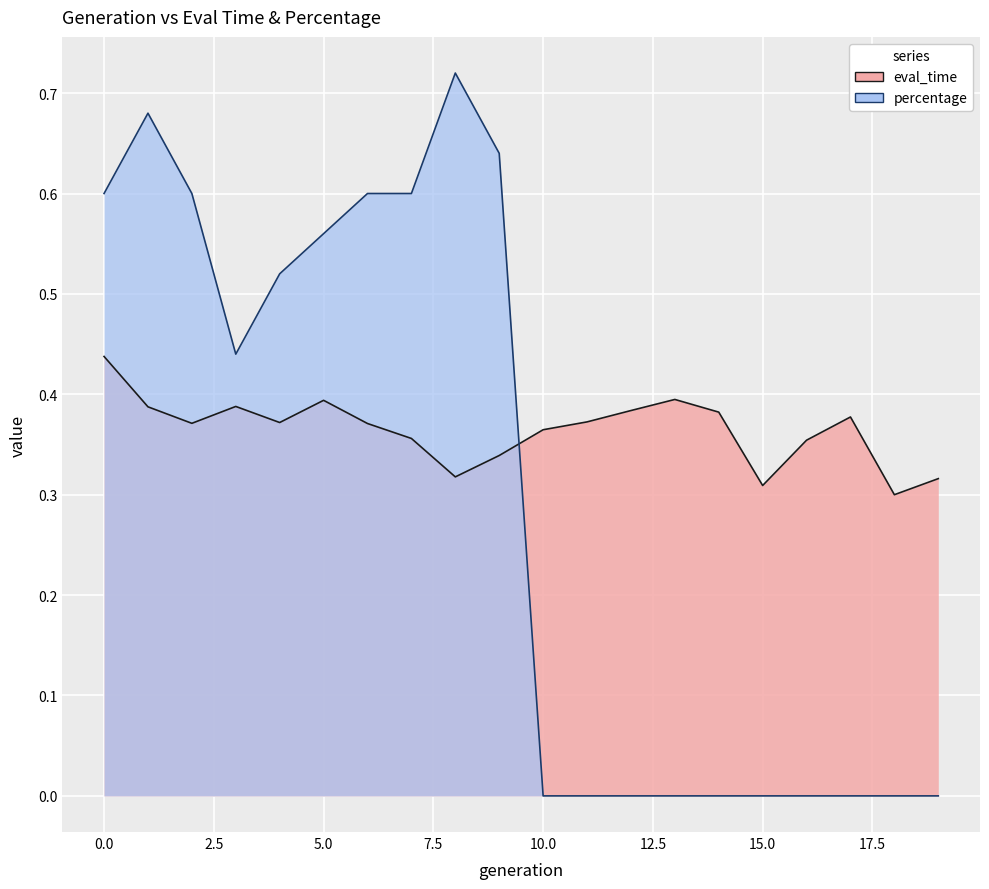

At which category does the chart reach its peak across all series?

8